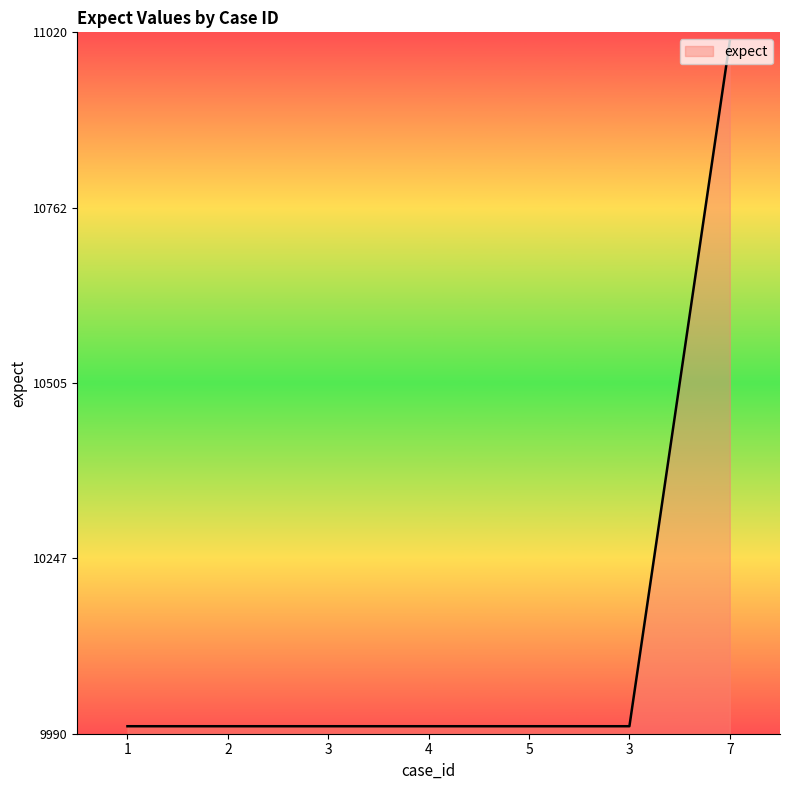

Where is the data nearest to the value 10504?

1